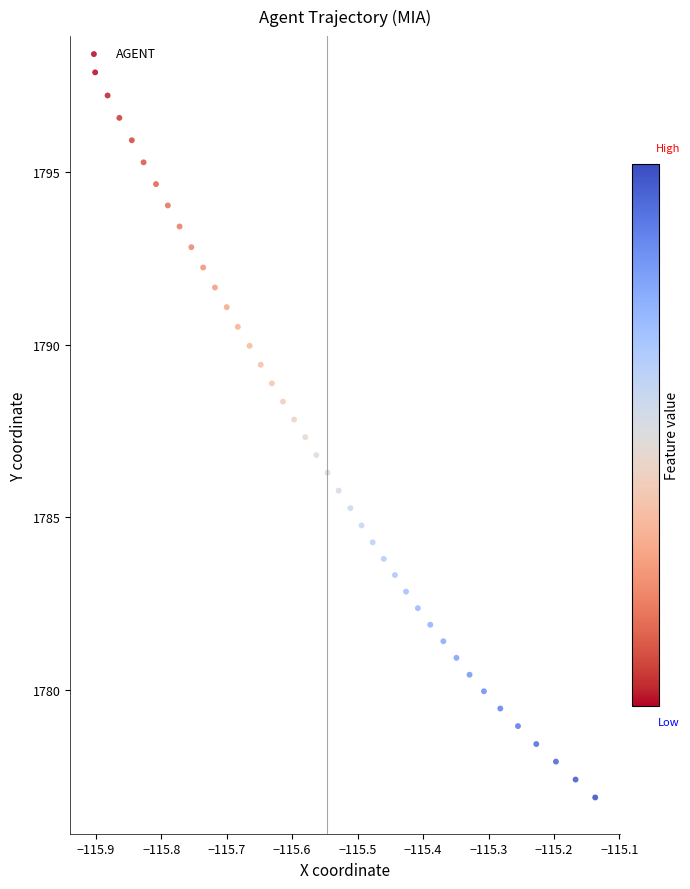

What is the range of Y values (max minus min)?

21.0